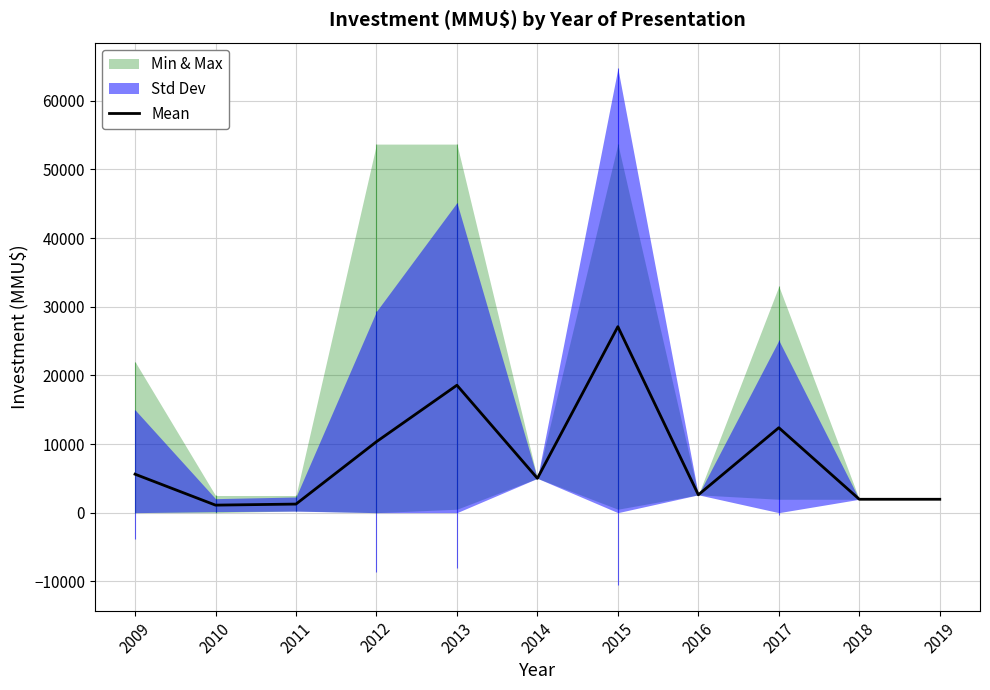

Where is the first local minimum?

2010